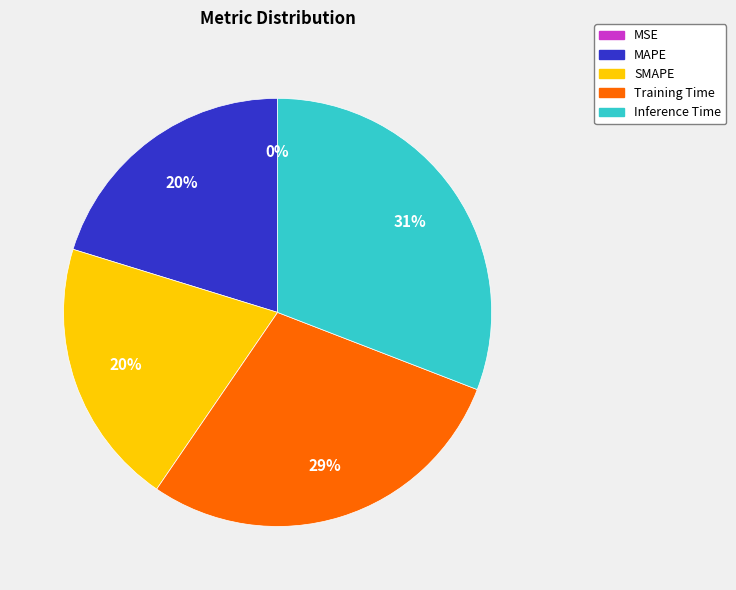

Is it true that SMAPE is 33% of the pie?

False